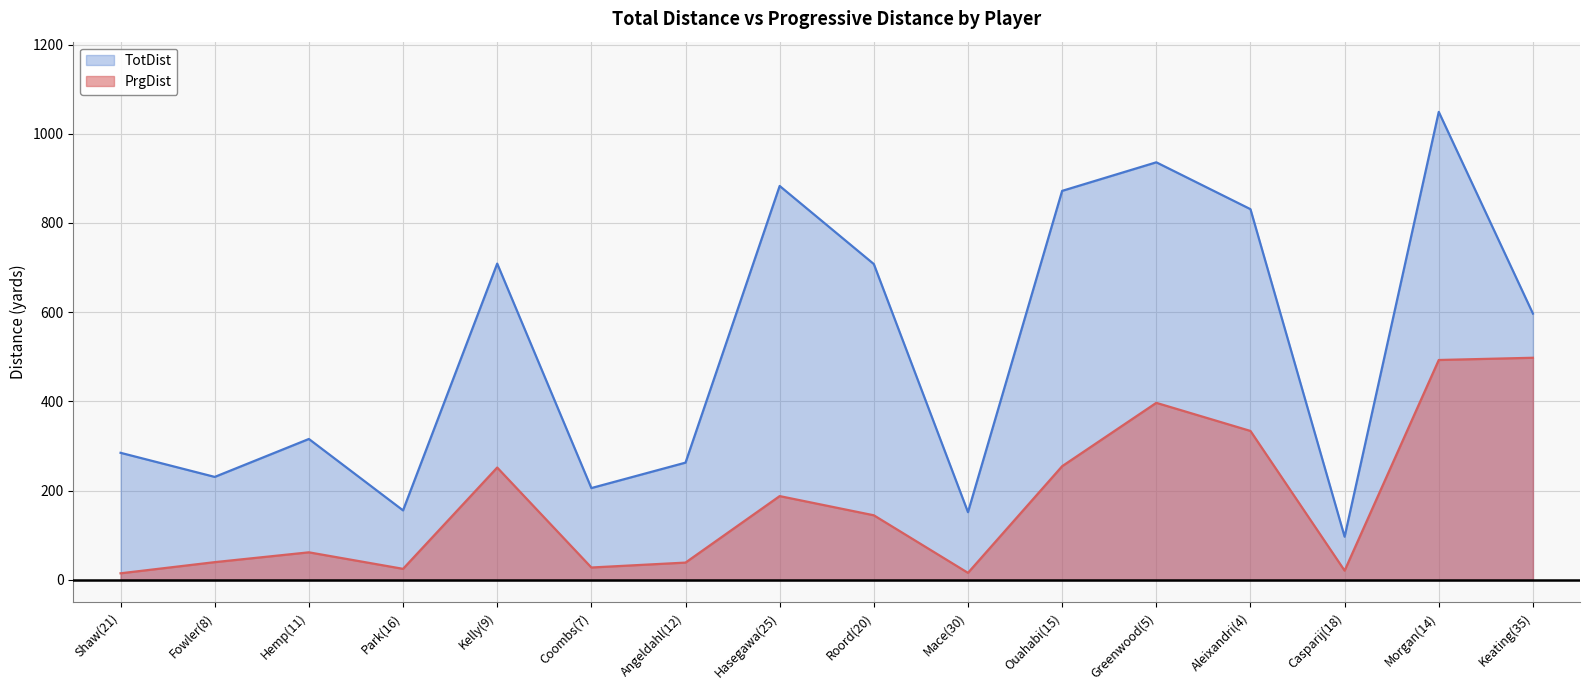

In TotDist, how many points are higher than both neighbors (excluding endpoints)?

5